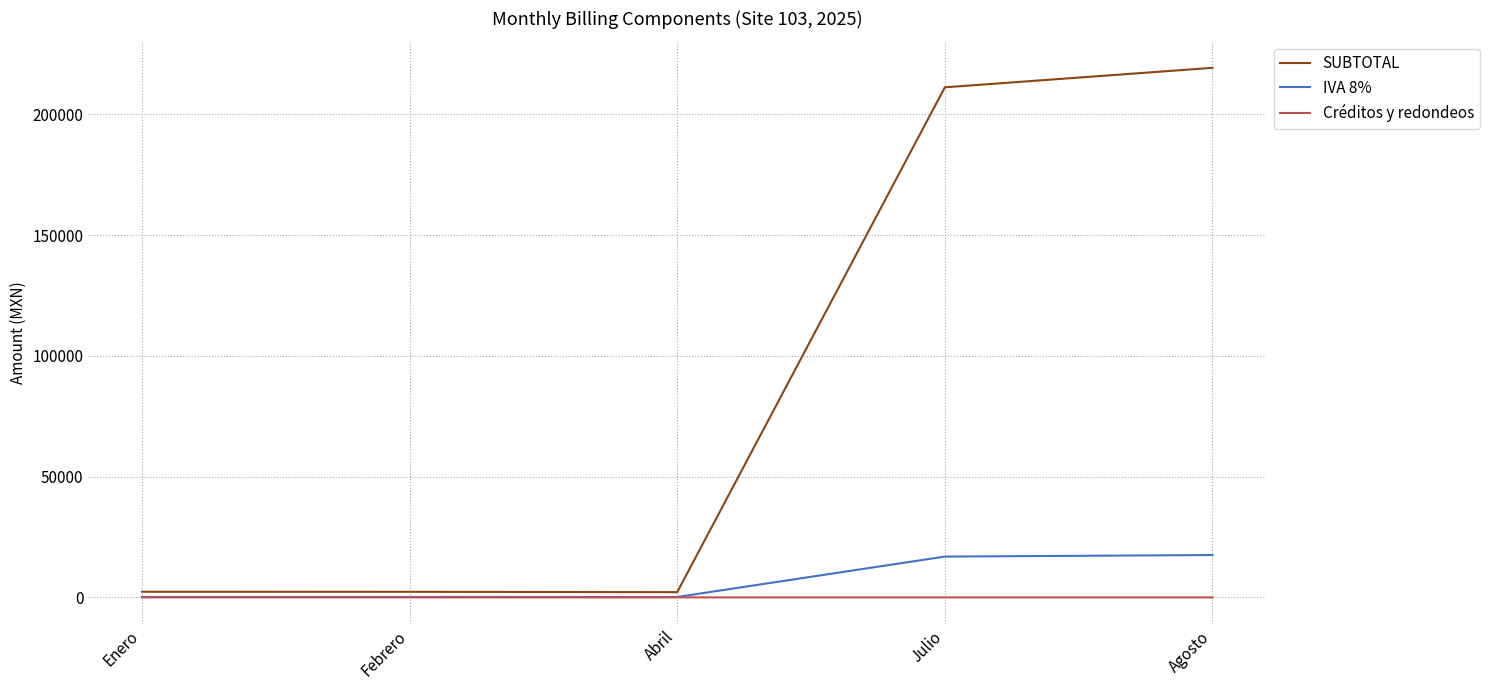

True or false: SUBTOTAL and Créditos y redondeos intersect in this chart.

False